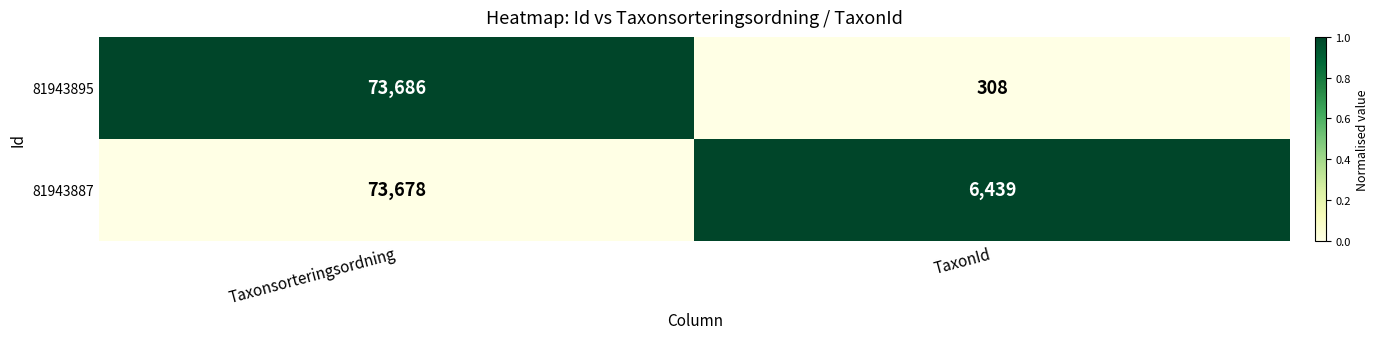

At which category is the sum across all series the highest?

Taxonsorteringsordning